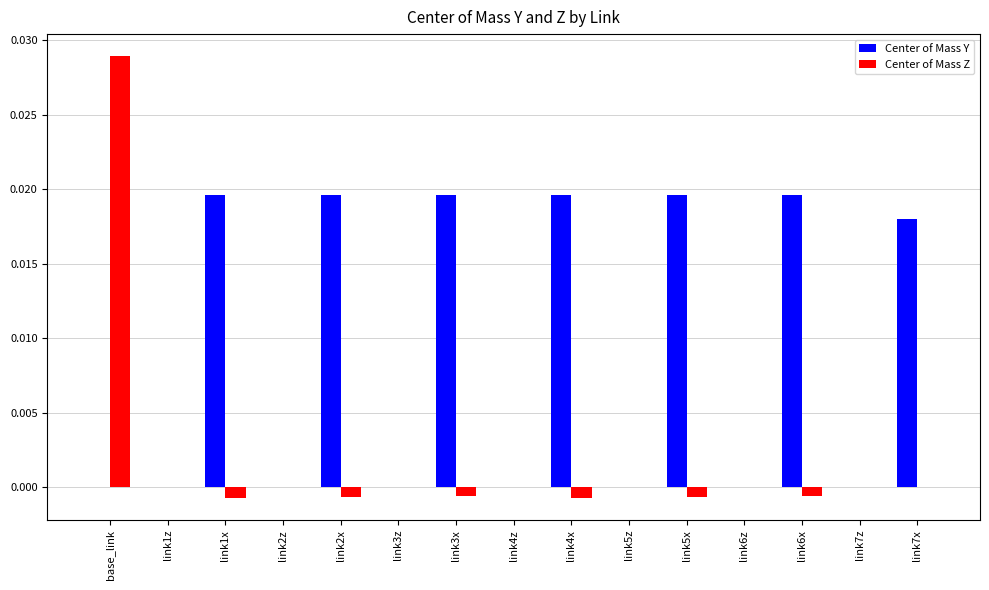

True or false: Center of Mass Y has a value of 0.0 at link5x.

True